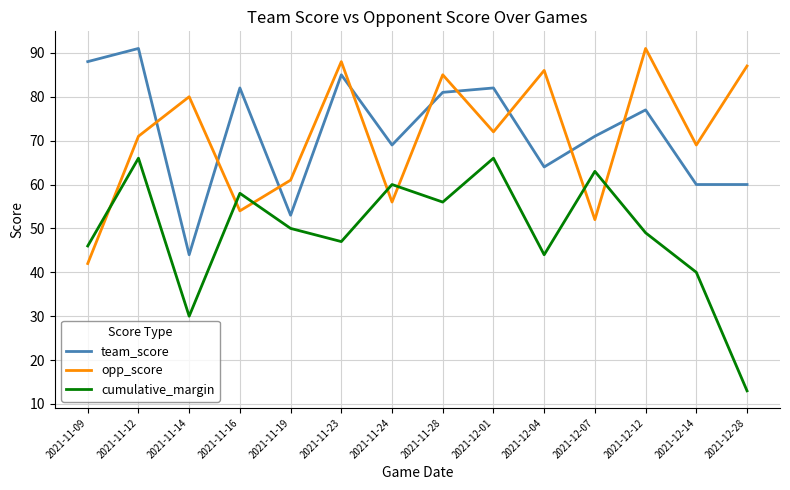

Between 2021-11-09 and 2021-12-01, which series saw the biggest shift?

opp_score